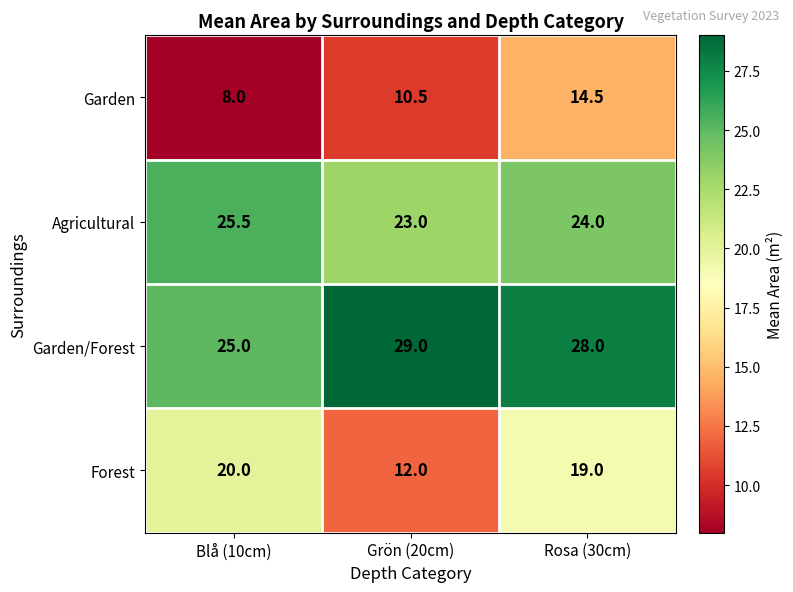

At Rosa (30cm), list the series in order from largest to smallest.

Garden/Forest, Agricultural, Forest, Garden